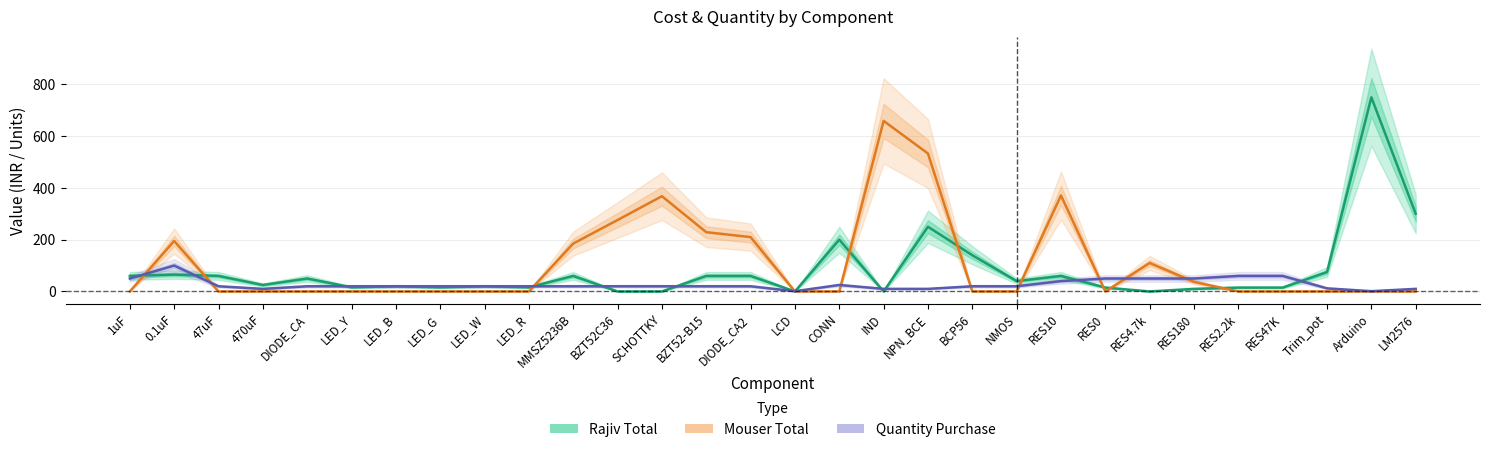

Reading left to right, list all the values displayed in this chart.

Rajiv Total: 1uF=60	0.1uF=65	47uF=60	470uF=25	DIODE_CA=50	LED_Y=16	LED_B=20	LED_G=16	LED_W=20	LED_R=16	MMSZ5236B=60	BZT52C36=0	SCHOTTKY=0	BZT52-B15=60	DIODE_CA2=60	LCD=0	CONN=200	IND=0	NPN_BCE=250	BCP56=140	NMOS=40	RES10=60	RES0=15	RES4.7k=0	RES180=10	RES2.2k=15	RES47K=15	Trim_pot=75	Arduino=750	LM2576=300
Mouser Total: 1uF=0	0.1uF=195	47uF=0	470uF=0	DIODE_CA=0	LED_Y=0	LED_B=0	LED_G=0	LED_W=0	LED_R=0	MMSZ5236B=185	BZT52C36=276	SCHOTTKY=368	BZT52-B15=229	DIODE_CA2=210	LCD=0	CONN=0	IND=659	NPN_BCE=533	BCP56=0	NMOS=0	RES10=371	RES0=0	RES4.7k=110	RES180=37	RES2.2k=0	RES47K=0	Trim_pot=0	Arduino=0	LM2576=0
Quantity Purchase: 1uF=50	0.1uF=100	47uF=20	470uF=10	DIODE_CA=20	LED_Y=20	LED_B=20	LED_G=20	LED_W=20	LED_R=20	MMSZ5236B=20	BZT52C36=20	SCHOTTKY=20	BZT52-B15=20	DIODE_CA2=20	LCD=1	CONN=25	IND=10	NPN_BCE=10	BCP56=20	NMOS=20	RES10=40	RES0=50	RES4.7k=50	RES180=50	RES2.2k=60	RES47K=60	Trim_pot=12	Arduino=1	LM2576=10